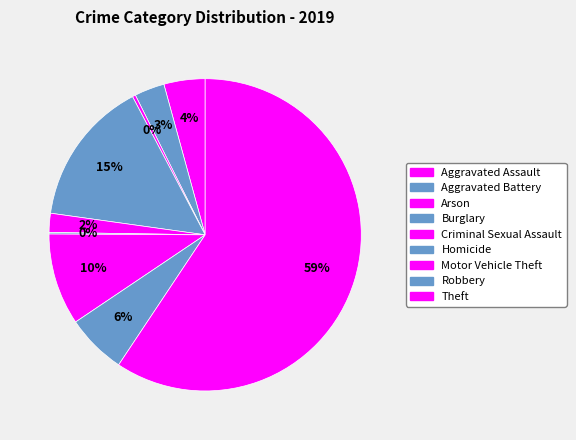

True or false: Aggravated Battery accounts for 3% of the total.

True